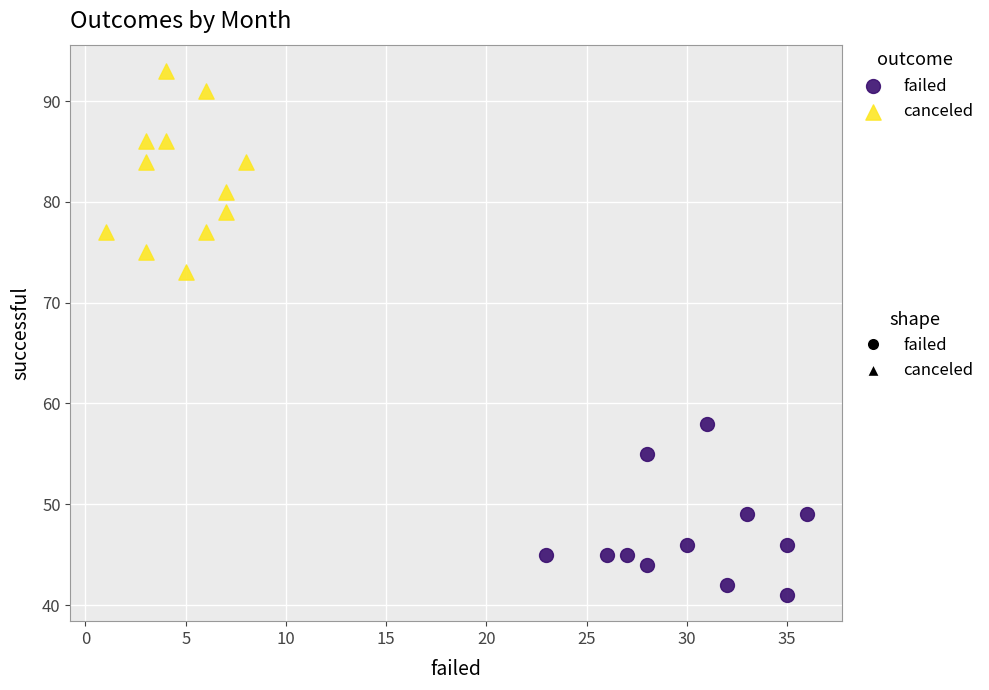

Which series contains the highest Y value?

canceled